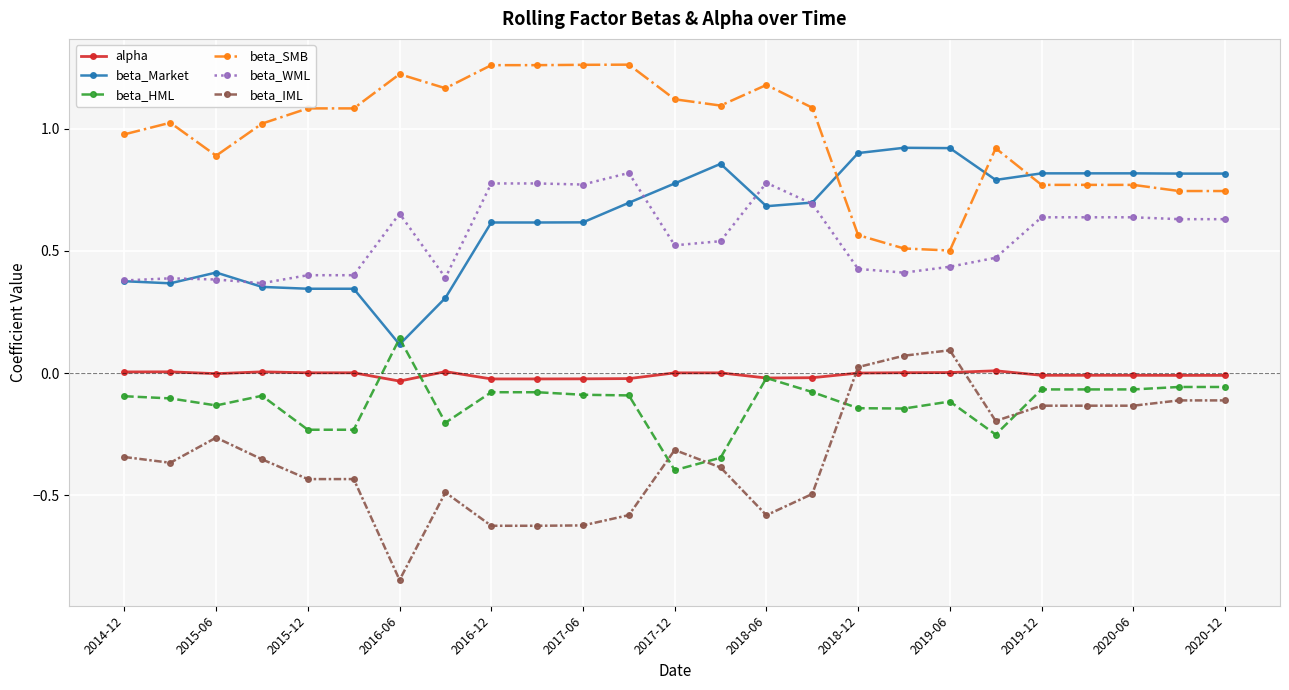

True or false: alpha and beta_WML intersect in this chart.

False